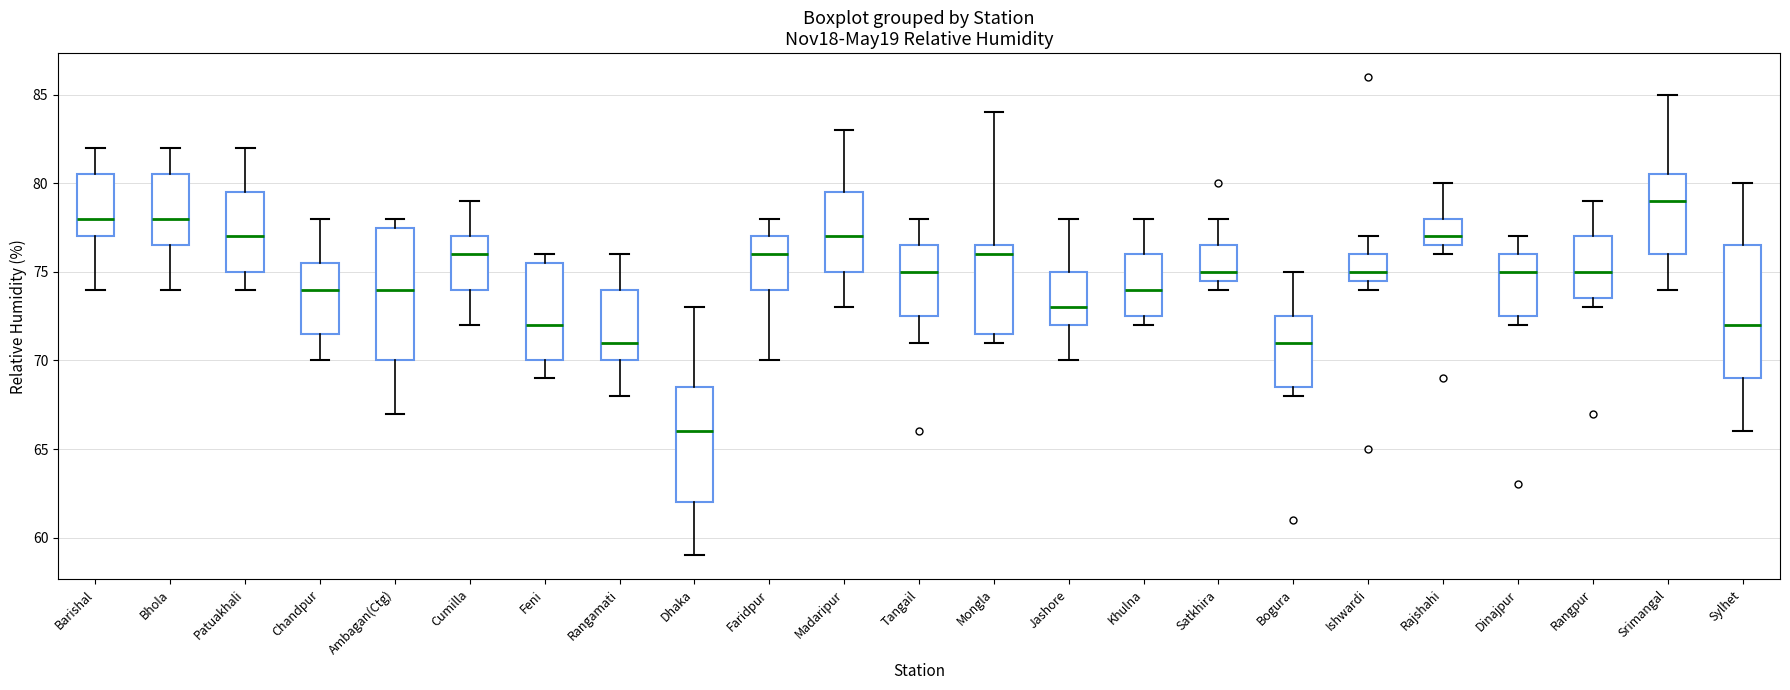

Reading left to right, transcribe this box plot: for each box, give where its median line is, the range the box spans, and where its two whiskers end, as read against the y-axis. The values are not printed on the chart, so give them approximately, as read against the axis.

Barishal: median 78.0, box 77.0 to 80.5, whiskers 74.0 to 82.0
Bhola: median 78.0, box 76.5 to 80.5, whiskers 74.0 to 82.0
Patuakhali: median 77.0, box 75.0 to 79.5, whiskers 74.0 to 82.0
Chandpur: median 74.0, box 71.5 to 75.5, whiskers 70.0 to 78.0
Ambagan(Ctg): median 74.0, box 70.0 to 77.5, whiskers 67.0 to 78.0
Cumilla: median 76.0, box 74.0 to 77.0, whiskers 72.0 to 79.0
Feni: median 72.0, box 70.0 to 75.5, whiskers 69.0 to 76.0
Rangamati: median 71.0, box 70.0 to 74.0, whiskers 68.0 to 76.0
Dhaka: median 66.0, box 62.0 to 68.5, whiskers 59.0 to 73.0
Faridpur: median 76.0, box 74.0 to 77.0, whiskers 70.0 to 78.0
Madaripur: median 77.0, box 75.0 to 79.5, whiskers 73.0 to 83.0
Tangail: median 75.0, box 72.5 to 76.5, whiskers 71.0 to 78.0
Mongla: median 76.0, box 71.5 to 76.5, whiskers 71.0 to 84.0
Jashore: median 73.0, box 72.0 to 75.0, whiskers 70.0 to 78.0
Khulna: median 74.0, box 72.5 to 76.0, whiskers 72.0 to 78.0
Satkhira: median 75.0, box 74.5 to 76.5, whiskers 74.0 to 78.0
Bogura: median 71.0, box 68.5 to 72.5, whiskers 68.0 to 75.0
Ishwardi: median 75.0, box 74.5 to 76.0, whiskers 74.0 to 77.0
Rajshahi: median 77.0, box 76.5 to 78.0, whiskers 76.0 to 80.0
Dinajpur: median 75.0, box 72.5 to 76.0, whiskers 72.0 to 77.0
Rangpur: median 75.0, box 73.5 to 77.0, whiskers 73.0 to 79.0
Srimangal: median 79.0, box 76.0 to 80.5, whiskers 74.0 to 85.0
Sylhet: median 72.0, box 69.0 to 76.5, whiskers 66.0 to 80.0